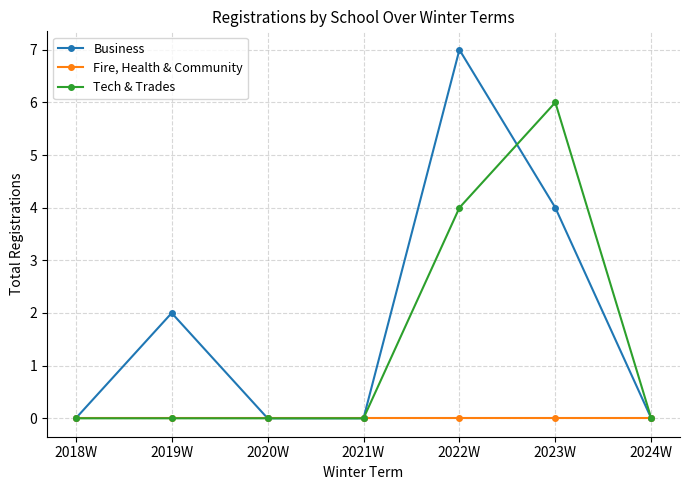

Reading right to left, extract all data points from this chart.

Business: 0	4	7	0	0	2	0
Fire, Health & Community: 0	0	0	0	0	0	0
Tech & Trades: 0	6	4	0	0	0	0